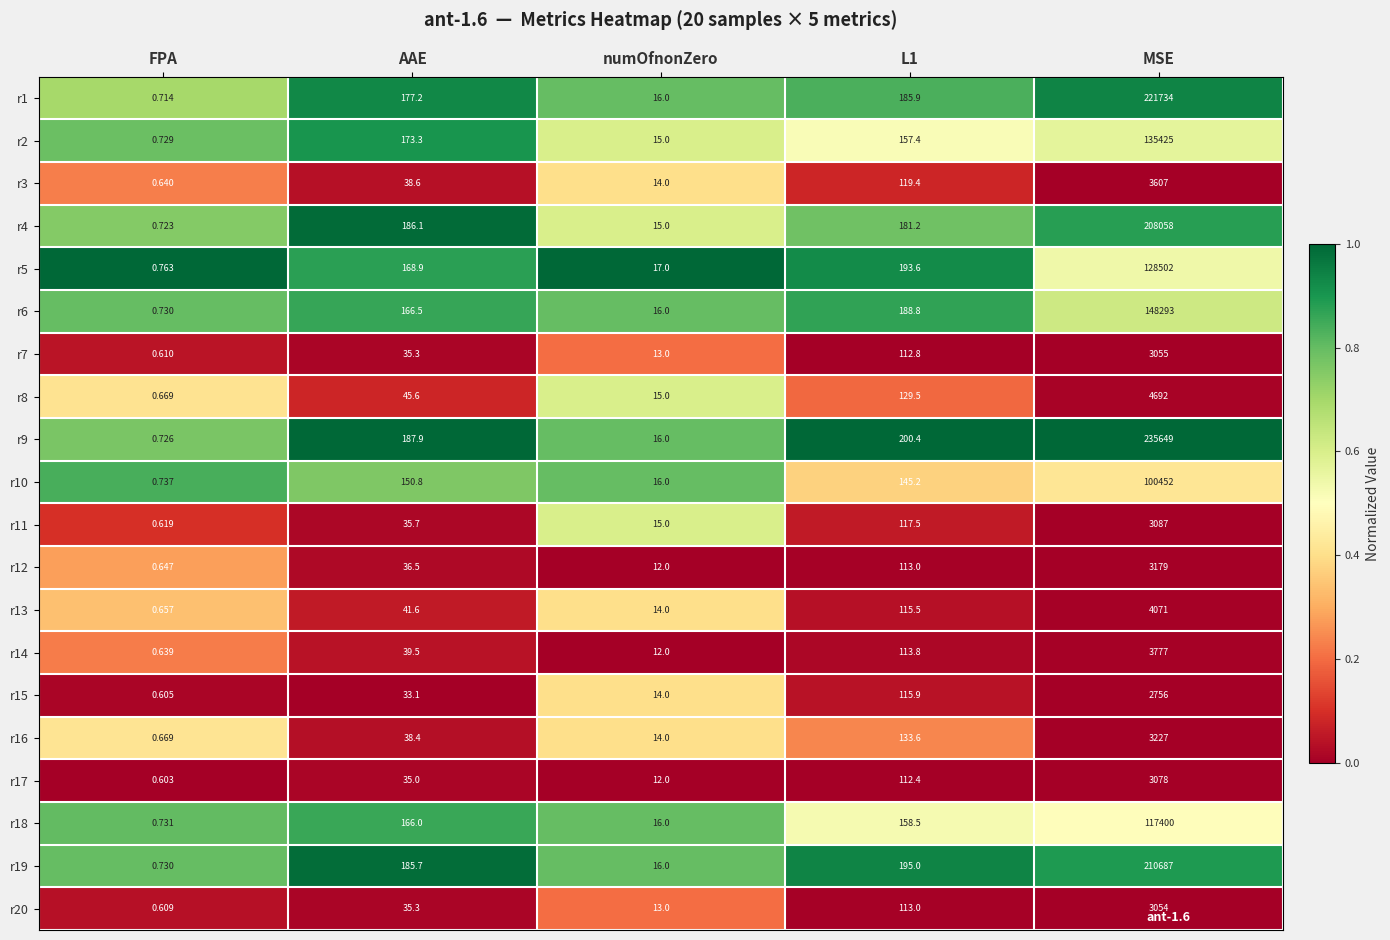

Which label corresponds to the largest value in the chart?

MSE